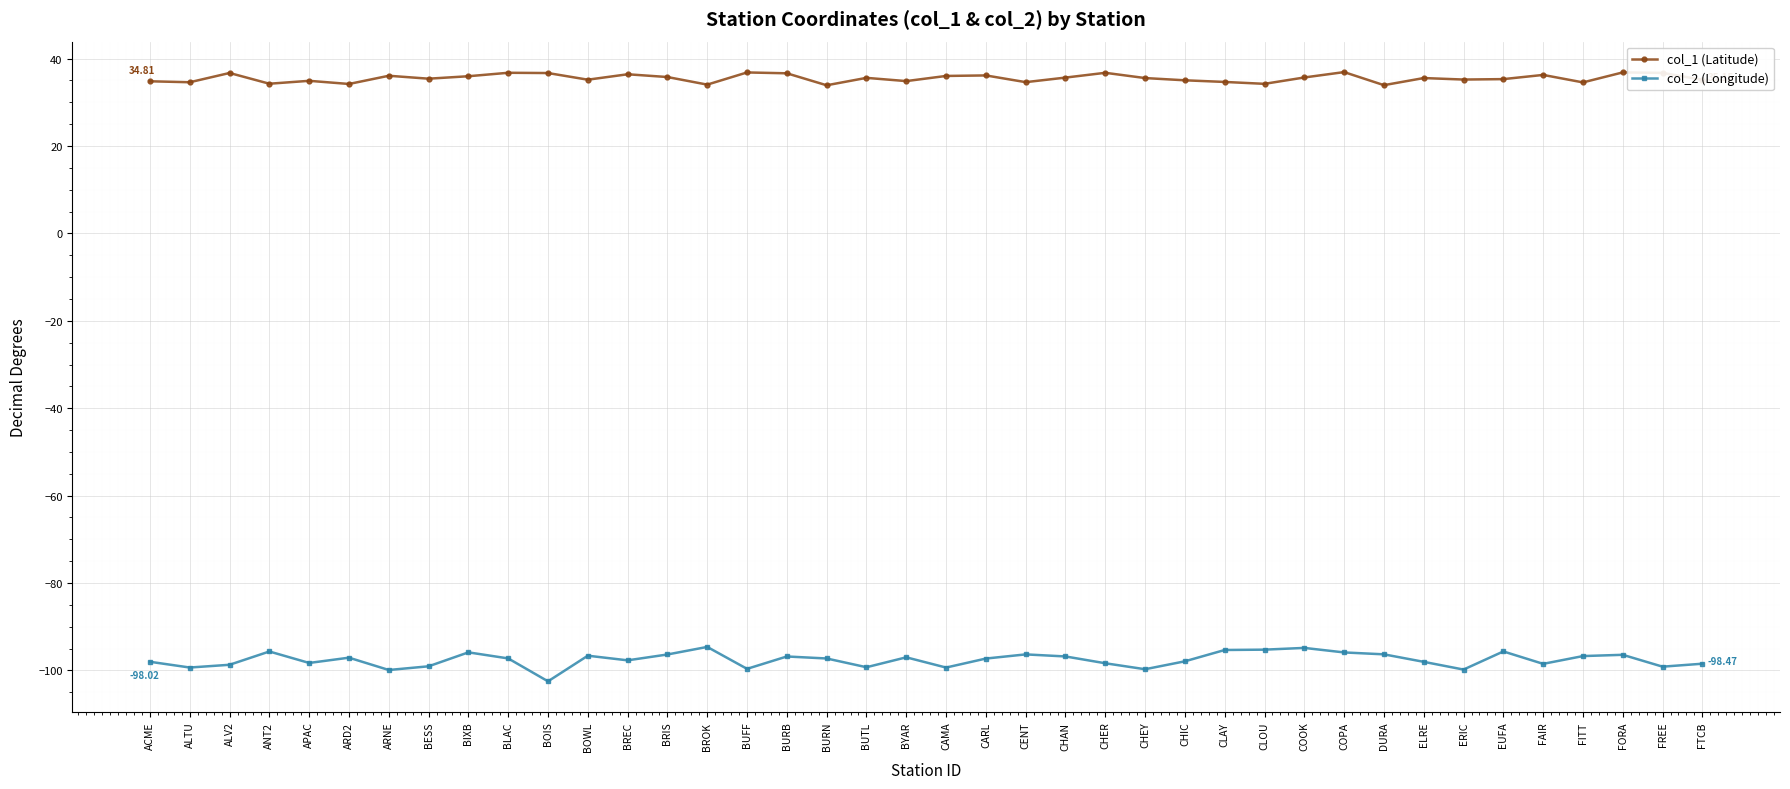

True or false: col_1 (Latitude) and col_2 (Longitude) intersect in this chart.

False